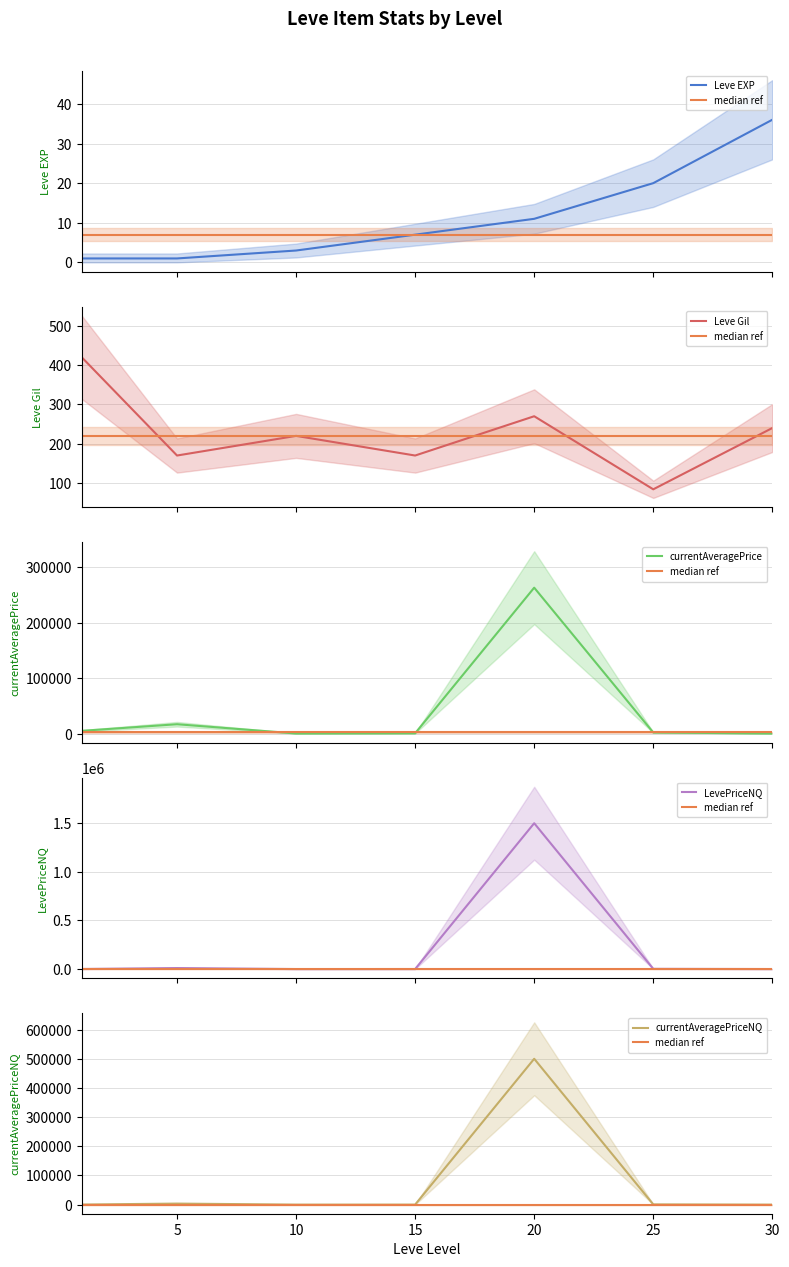

In Leve Gil, how many points are higher than both neighbors (excluding endpoints)?

2